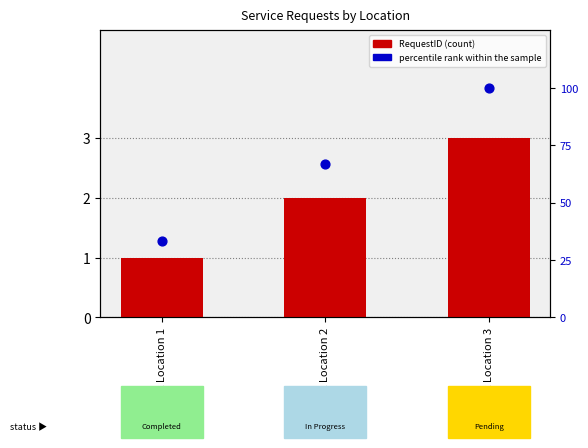

Which series has the largest total across all categories?

percentile rank within the sample